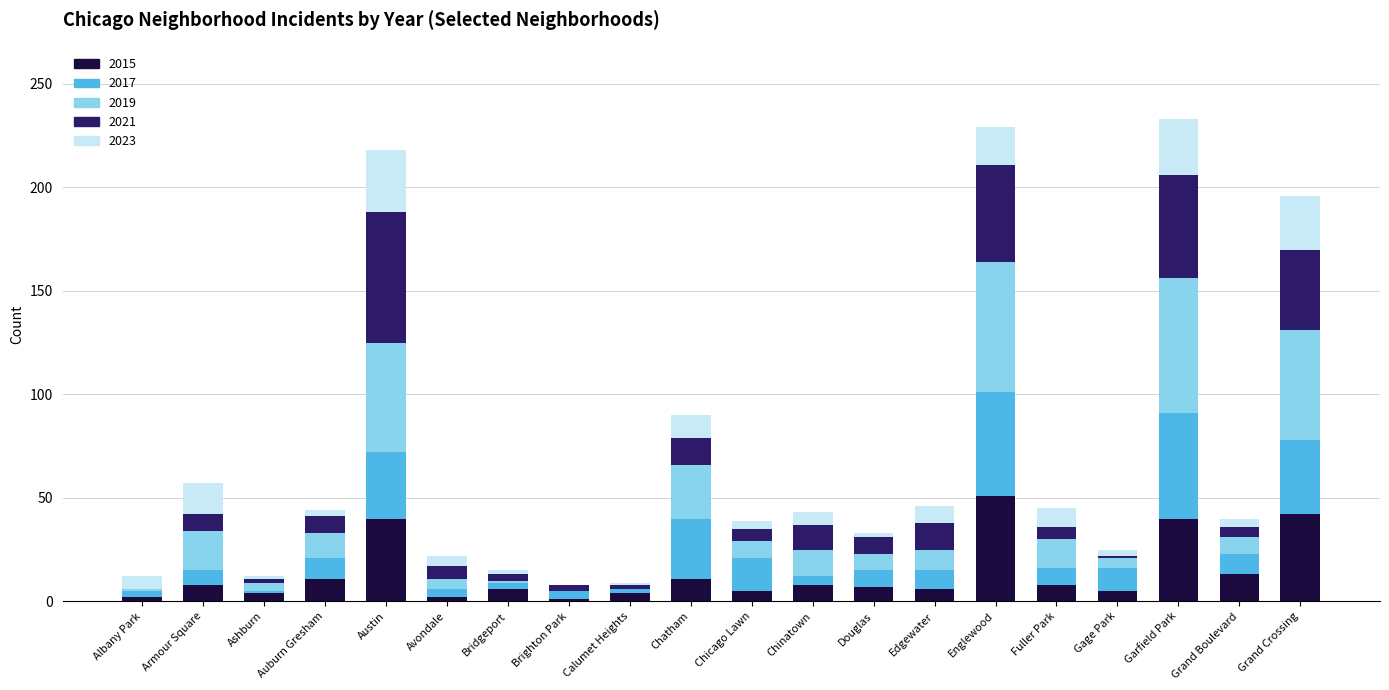

At which label does 2015 reach its peak?

Englewood